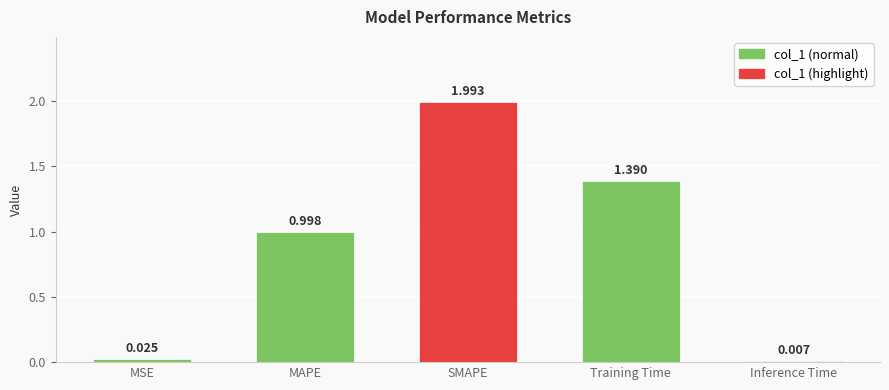

Between Inference Time and SMAPE, which is larger?

SMAPE